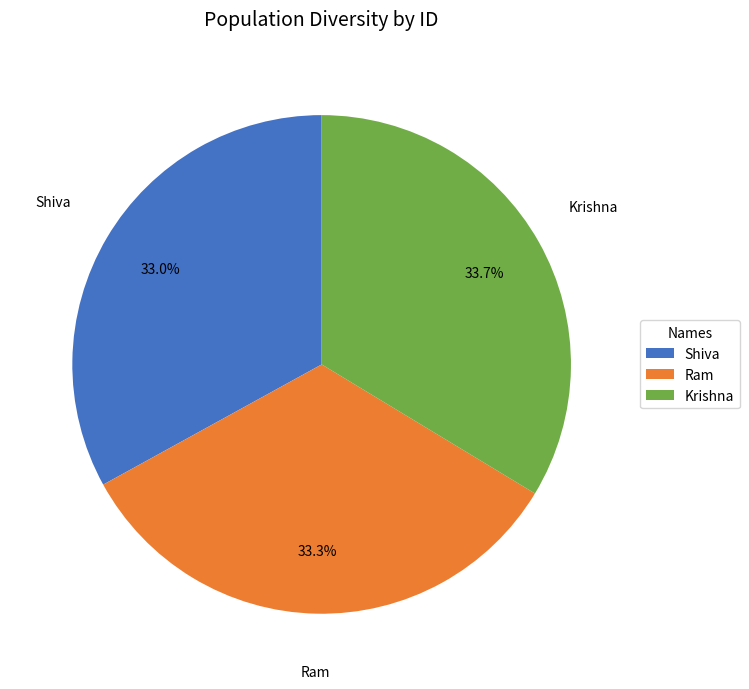

What percentage is NOT represented by Shiva?

67.0%